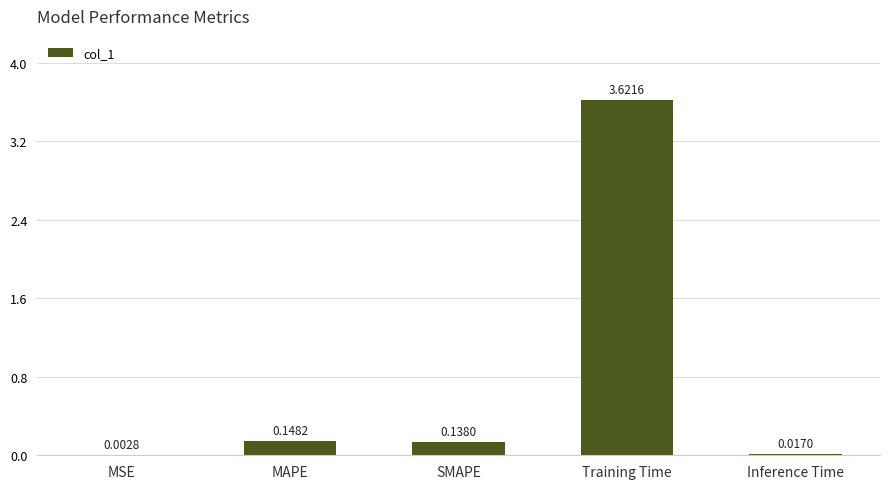

At which category does the chart reach its peak across all series?

Training Time